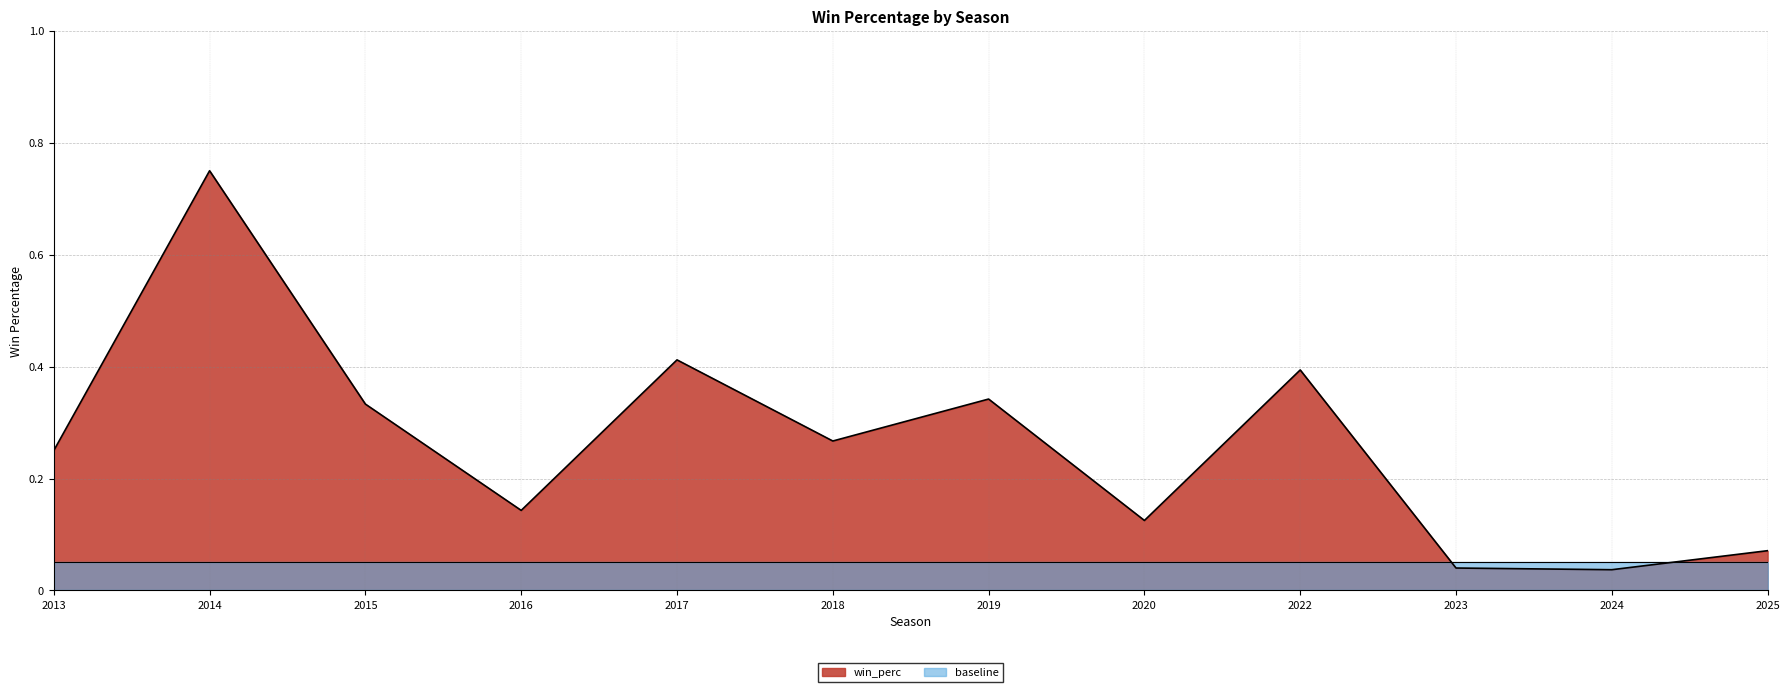

At which category does the chart reach its peak across all series?

2014